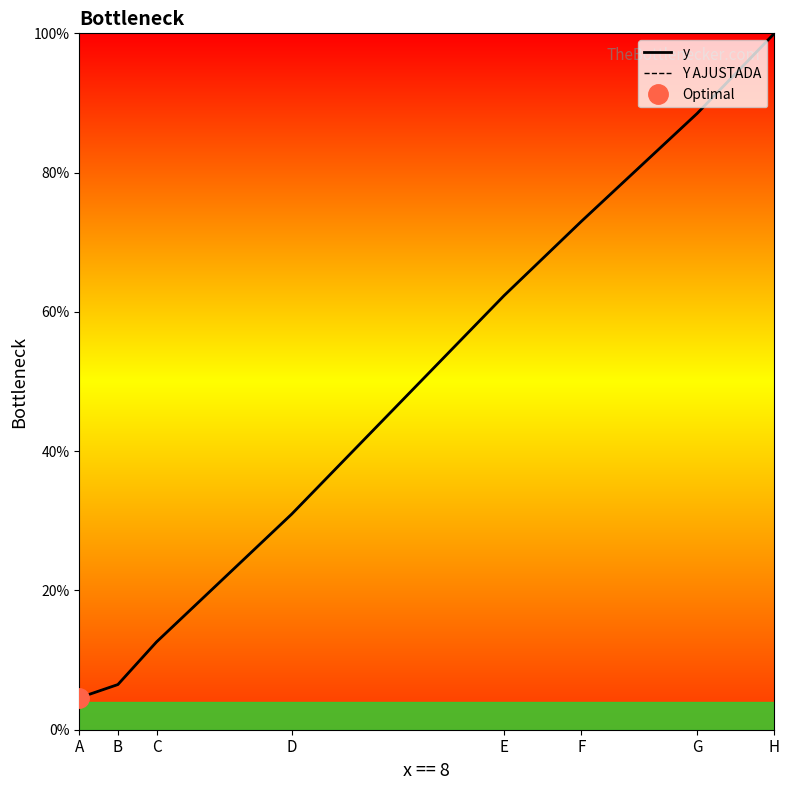

Which has a higher value, F or A?

F